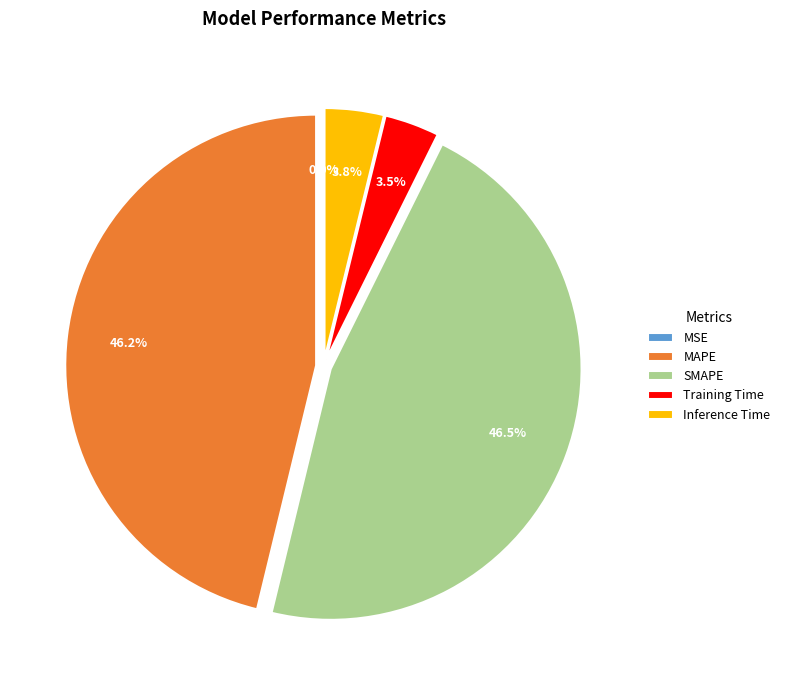

Does Training Time account for over 50% of the chart?

No